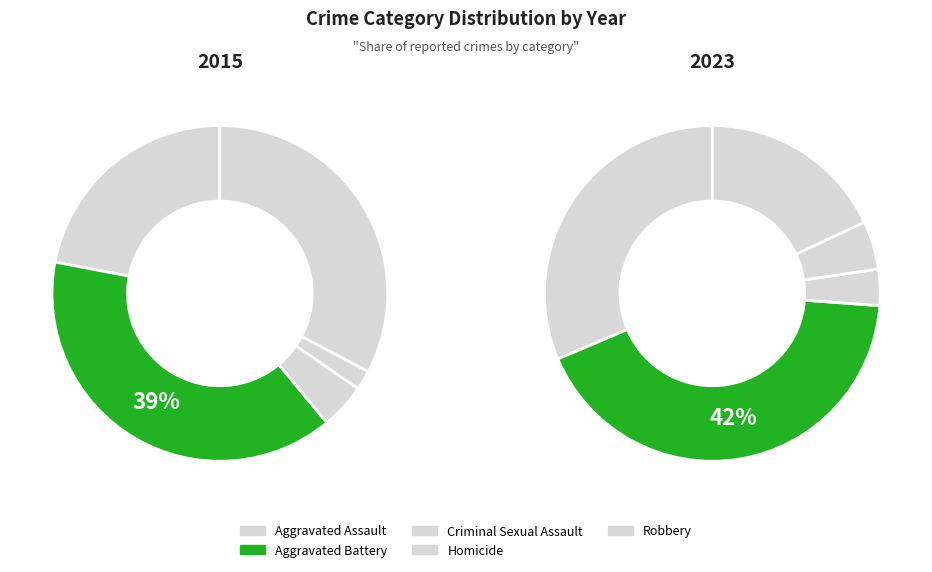

To the nearest percent, what is the average slice percentage?

20%